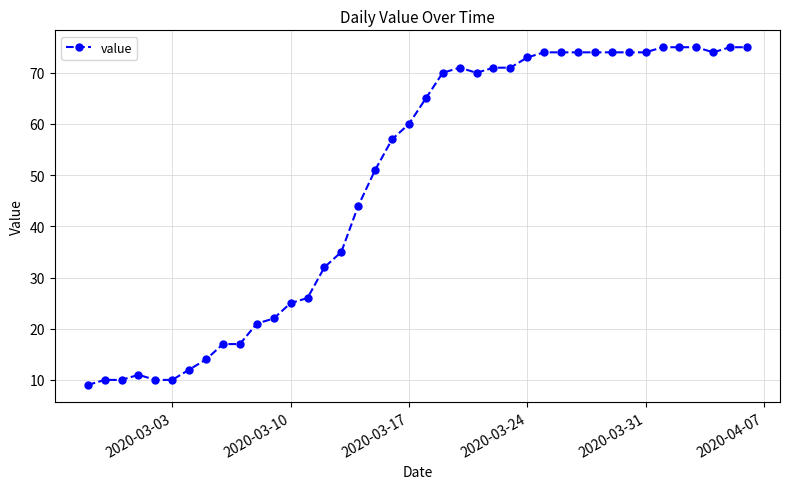

What is the smallest value displayed?

9